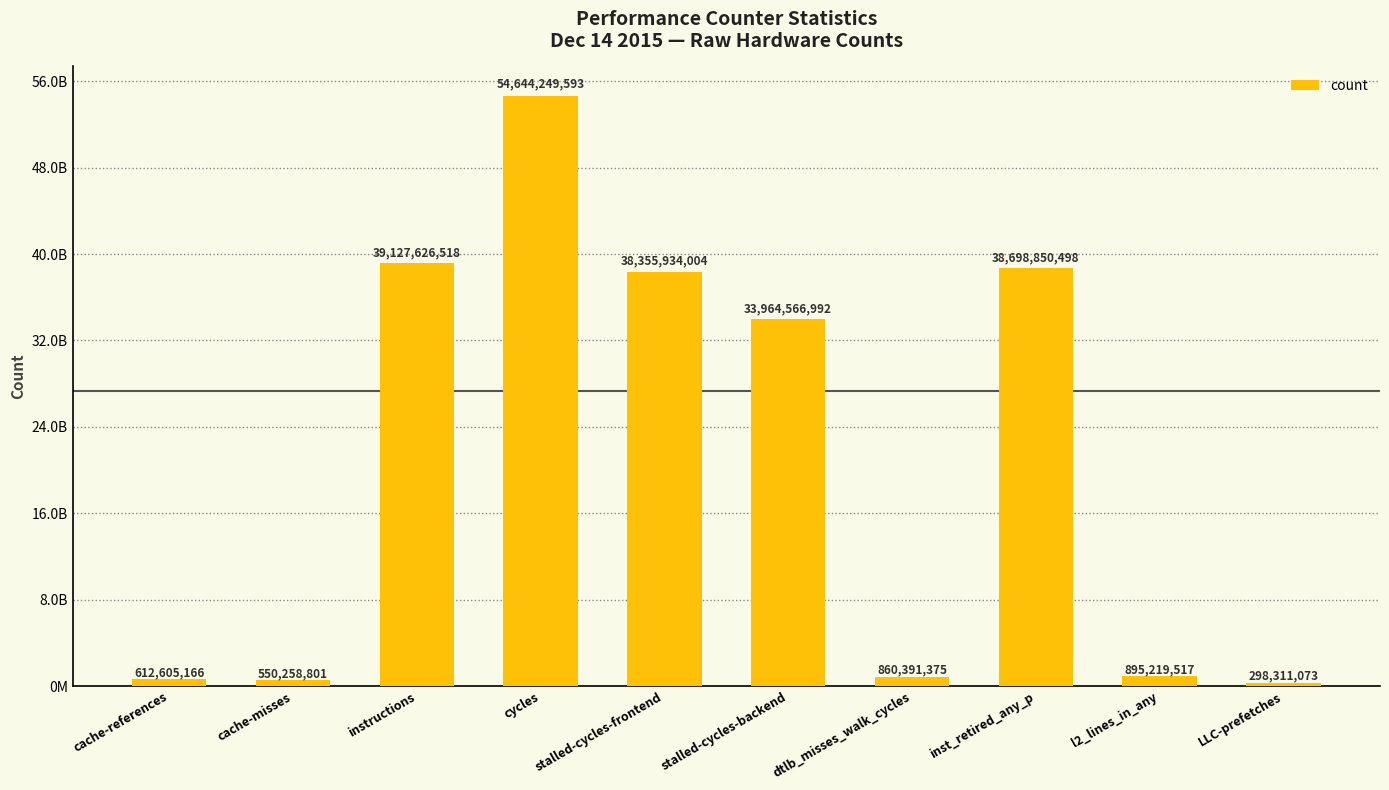

Does the chart contain any negative values?

No